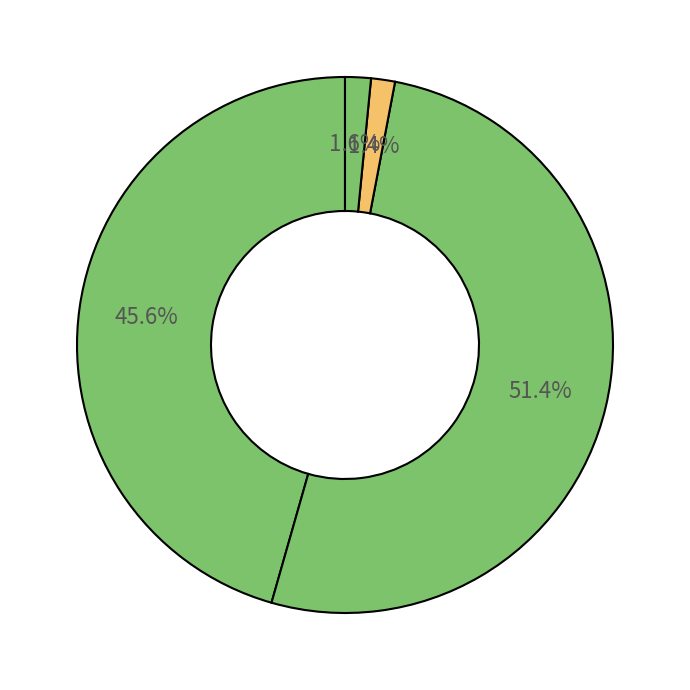

How many segments does this pie chart have?

4